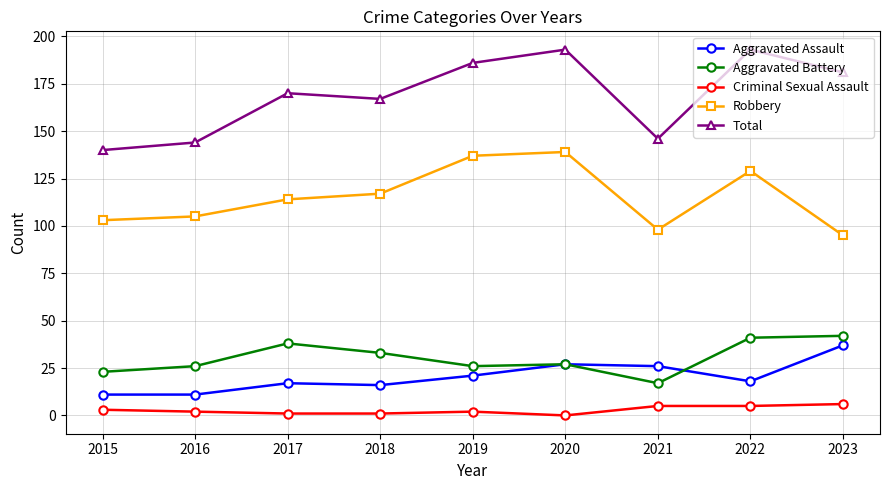

True or false: Robbery has a value of 105 at 2016.

True